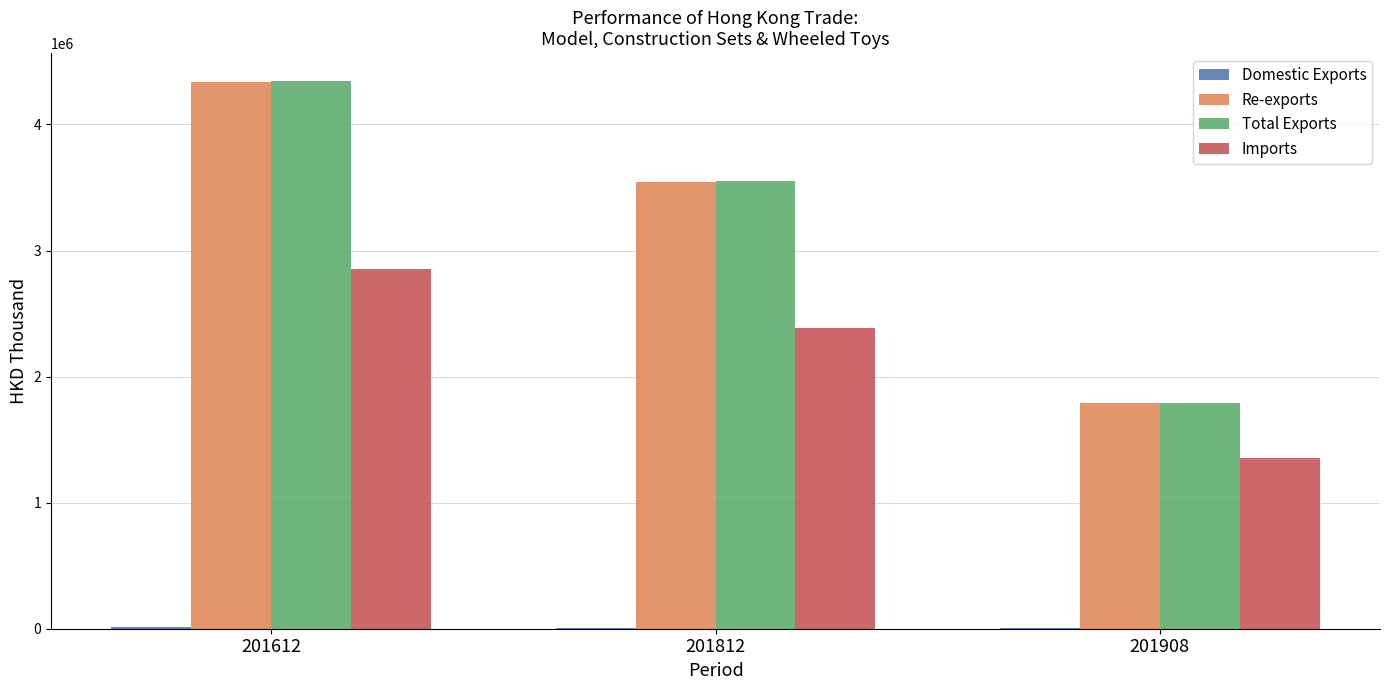

What is the approximate value of Re-exports at 201908?

1791734.5